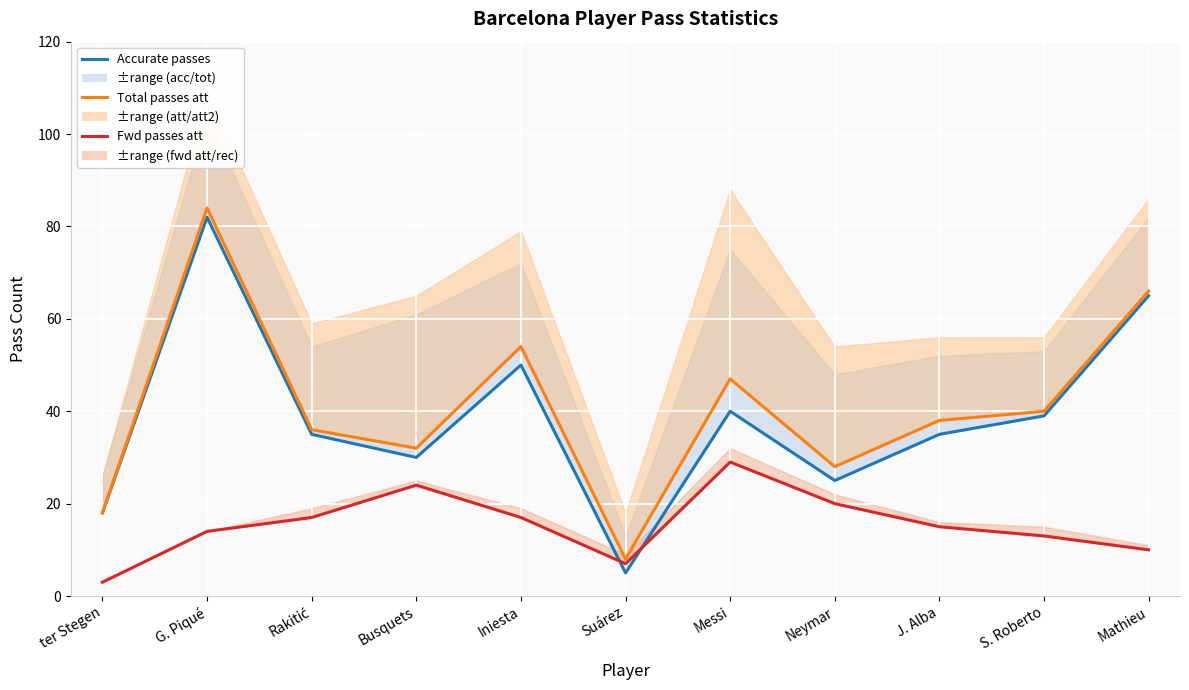

What is the sum of the Total passes att values at Rakitić and ter Stegen?

54